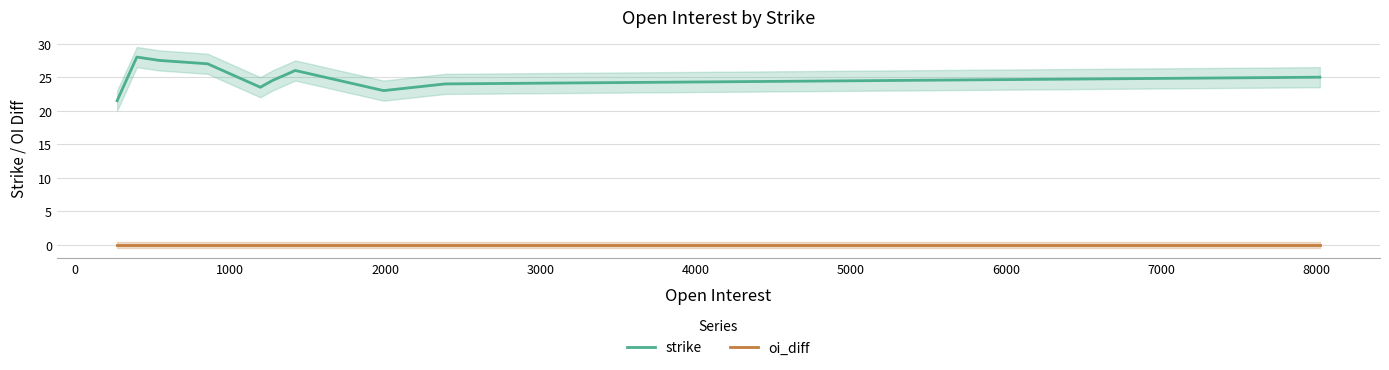

What is the average value of the strike series?

25.0